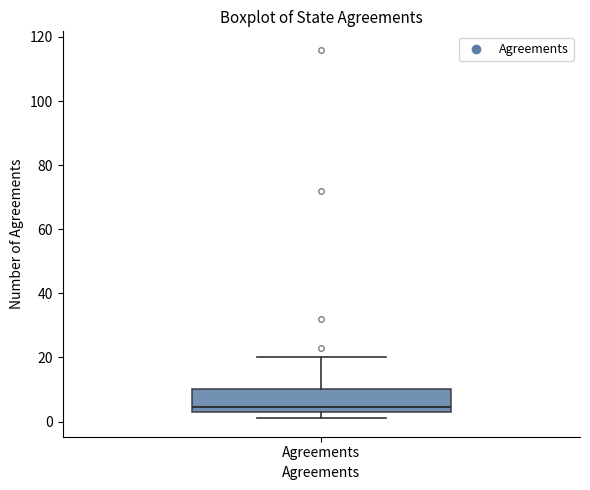

Read this box plot against the y-axis: the position of the median line, the range covered by the box, and the ends of both whiskers. The values are not printed on the chart, so give them approximately, as read against the axis.

median 4 (just above the box's lower edge), box 4 to 10, whiskers 2 to 20